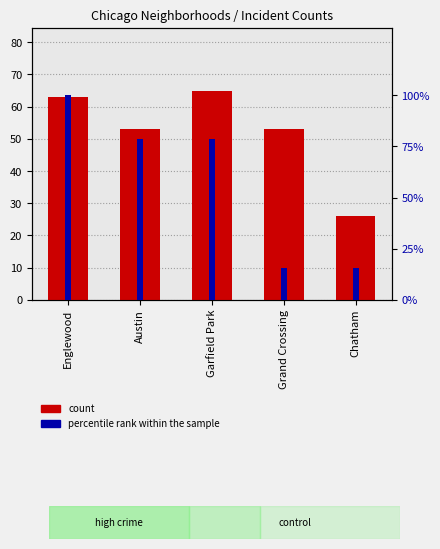

Approximately how many times larger is the value at Grand Crossing compared to Englewood?

0.8